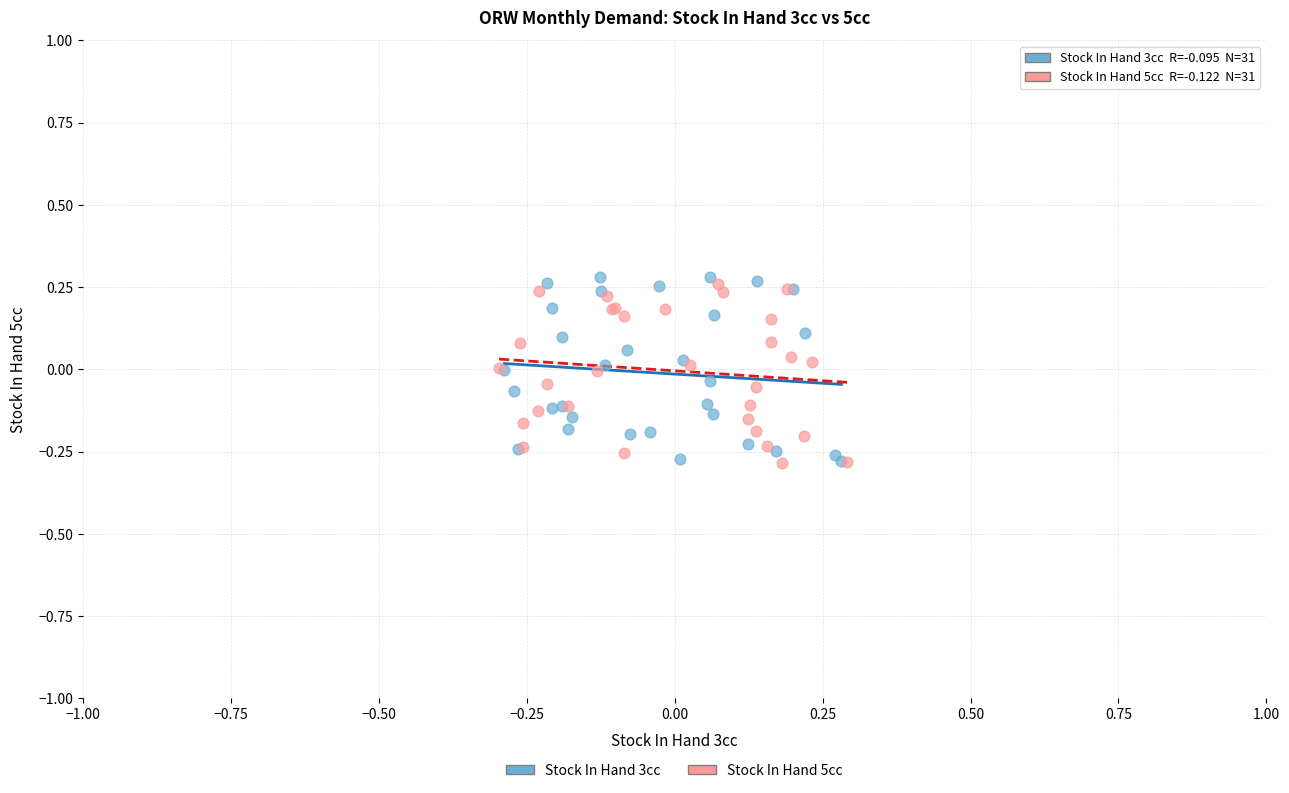

Which series reaches the maximum Y coordinate?

Stock In Hand 3cc